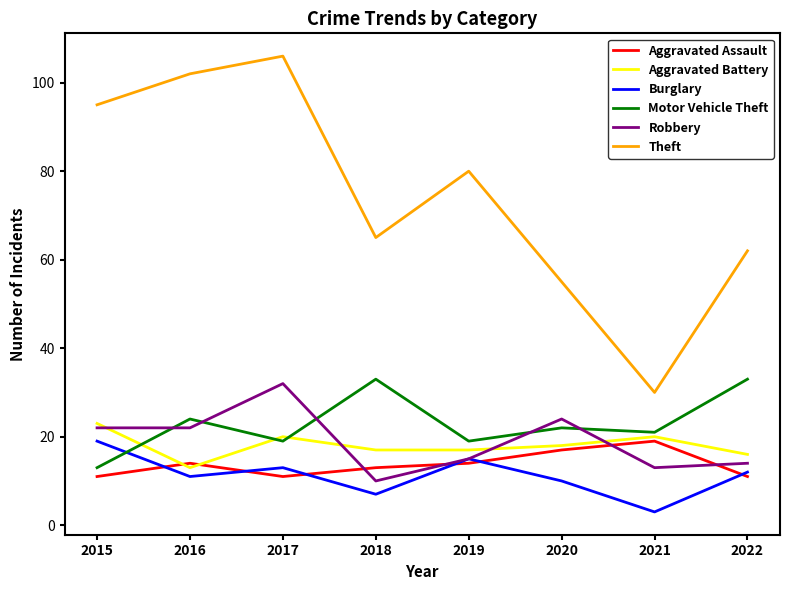

Which category has the lowest value in the Motor Vehicle Theft series?

2015